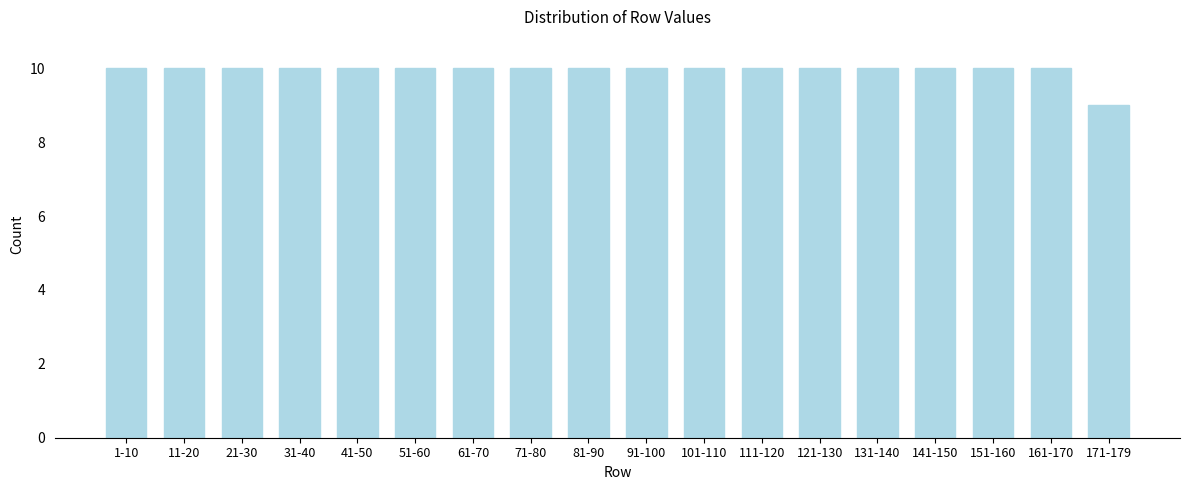

Reading left to right, what are all the values shown in this chart?

10	10	10	10	10	10	10	10	10	10	10	10	10	10	10	10	10	9